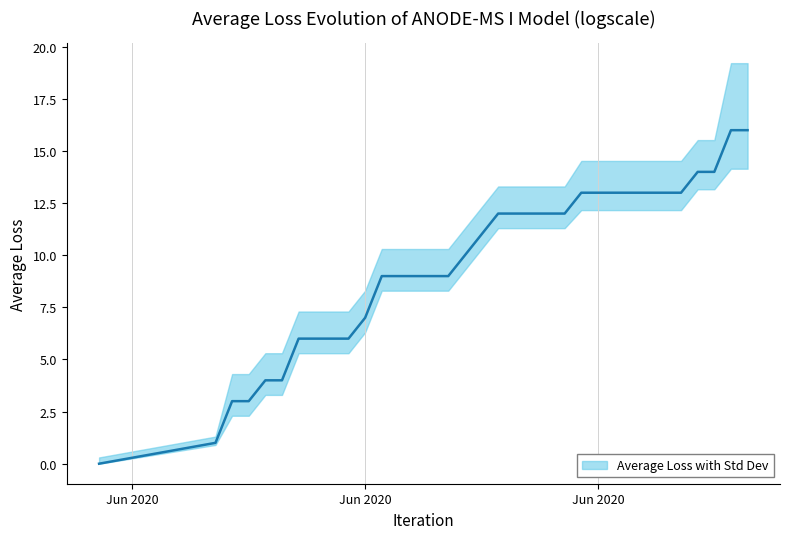

Is it true that GR equals 1 at 2020-07-09?

True